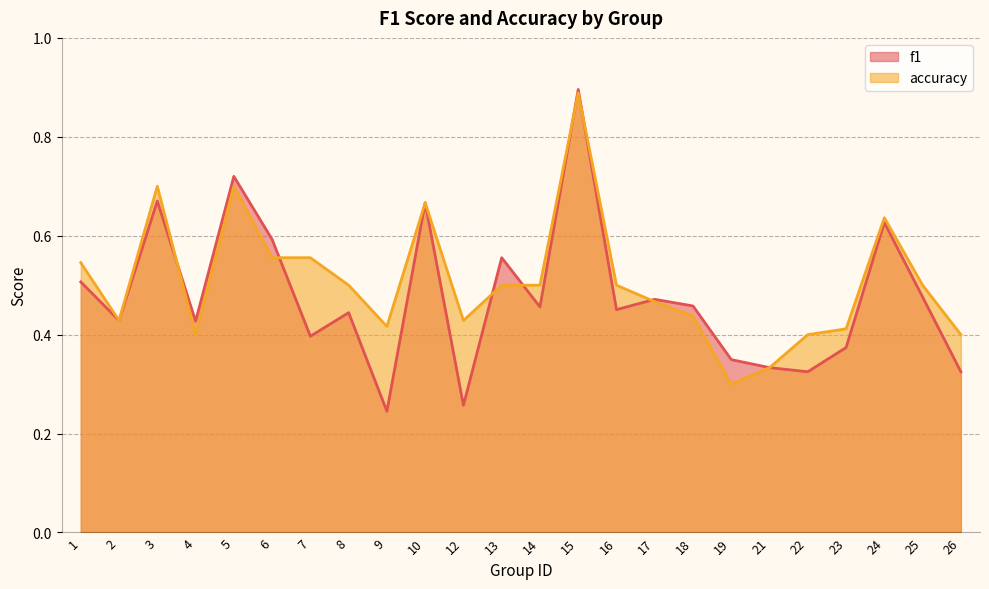

Where is the first local minimum for f1?

2